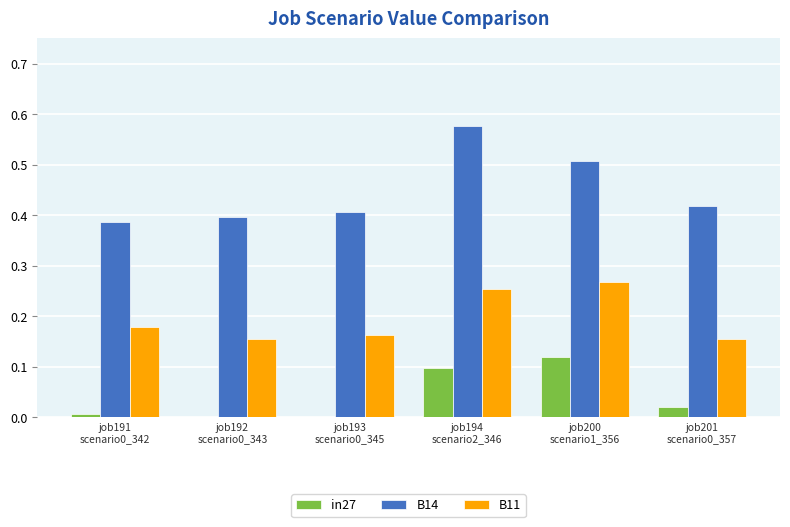

Which series has the largest total across all categories?

B14